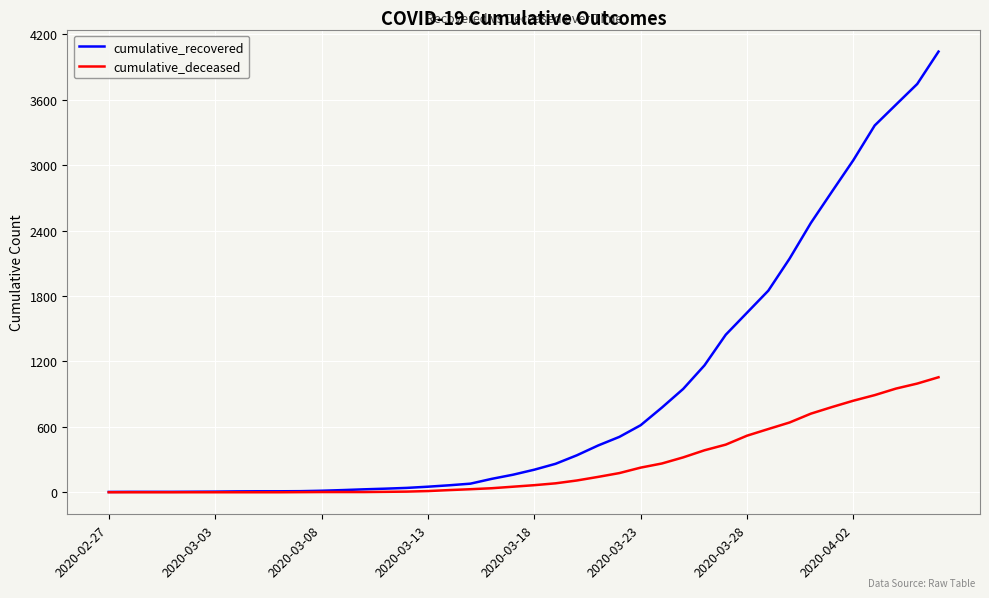

Which series has the largest total across all categories?

cumulative_recovered